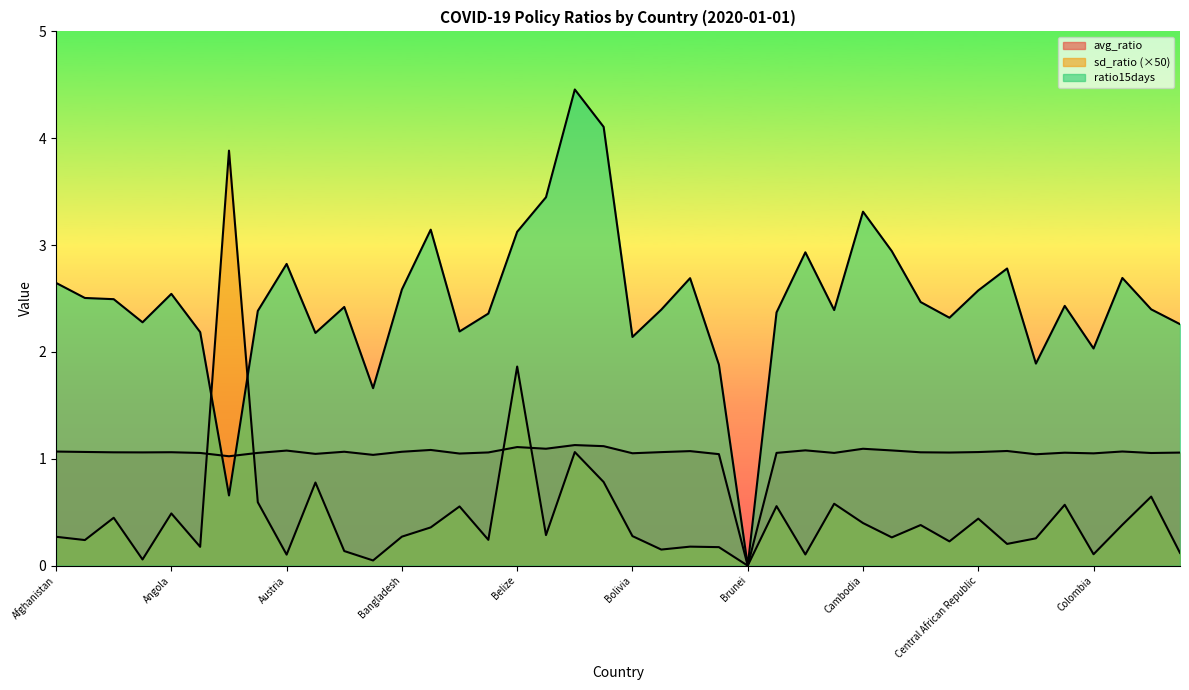

What is the difference between the sd_ratio values at Argentina and China?

0.4